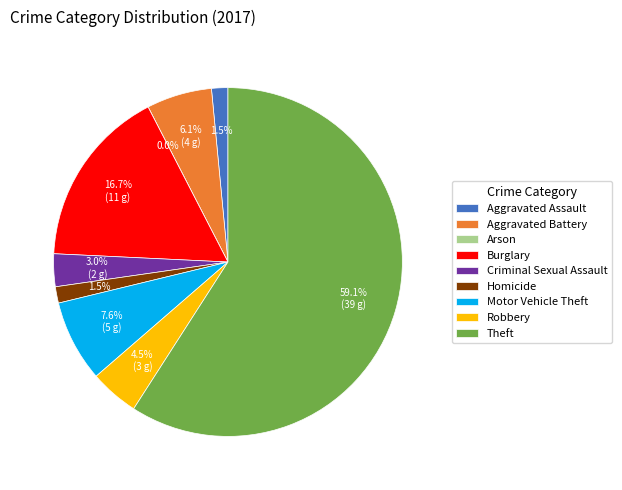

To the nearest percent, what is the difference between the largest and smallest slice percentages?

59%